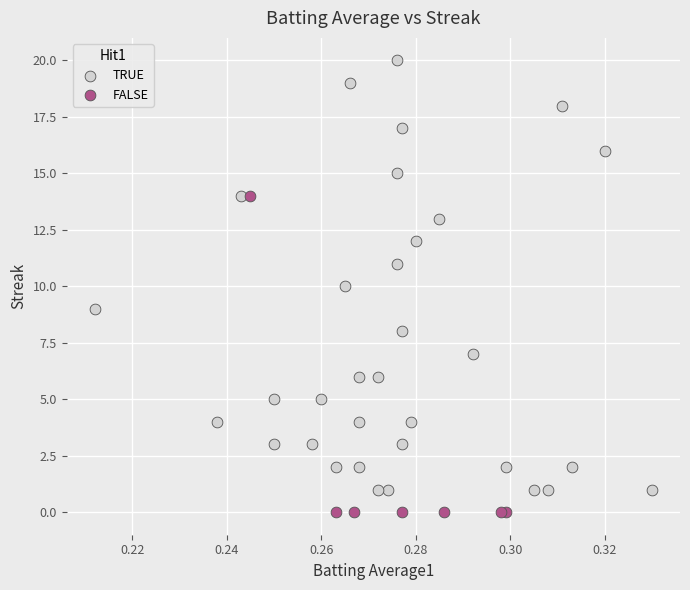

Which series has the widest spread of Y values?

TRUE